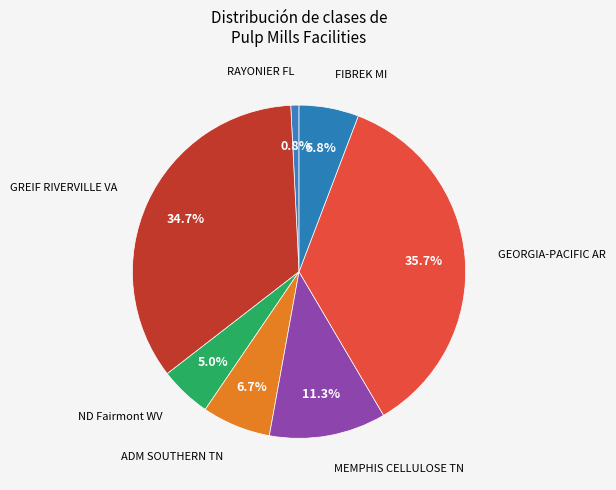

Count the number of slices in the pie.

7